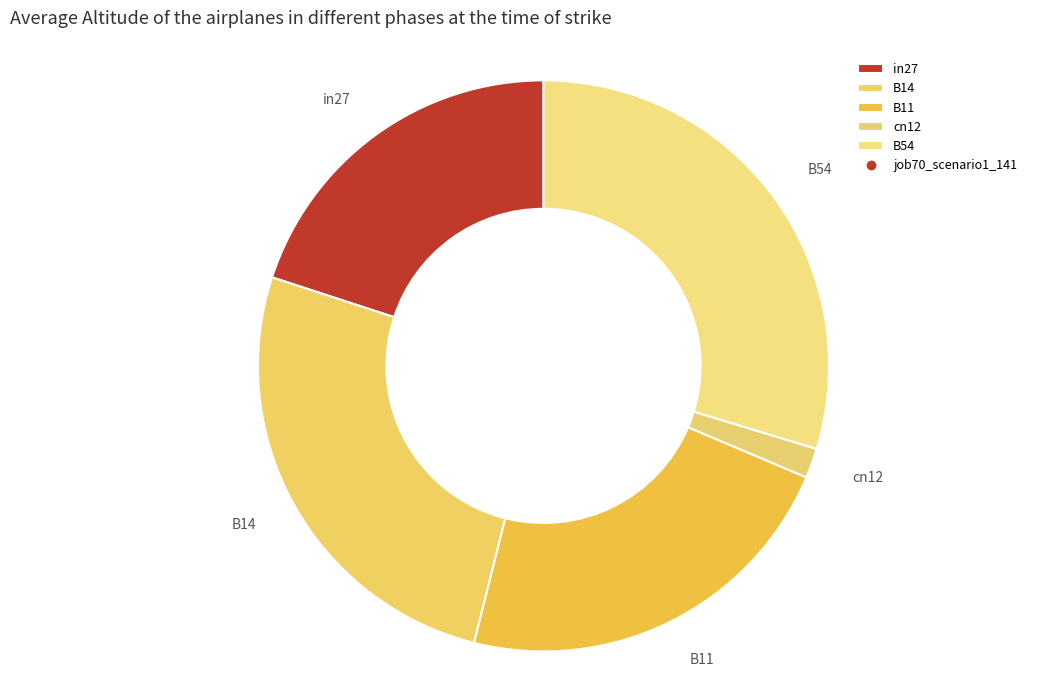

How many slices are in this pie chart?

5